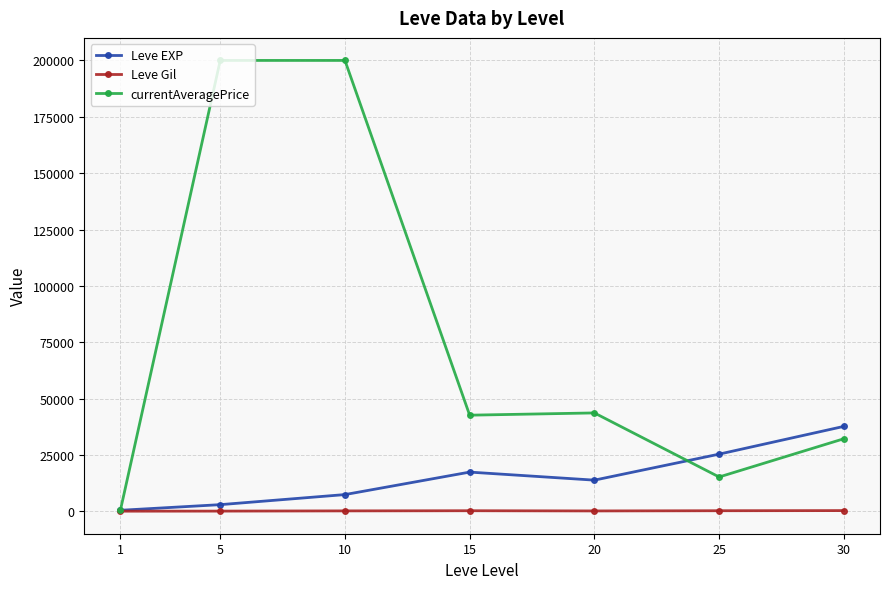

What is the total value across all series at 15?

60443.3